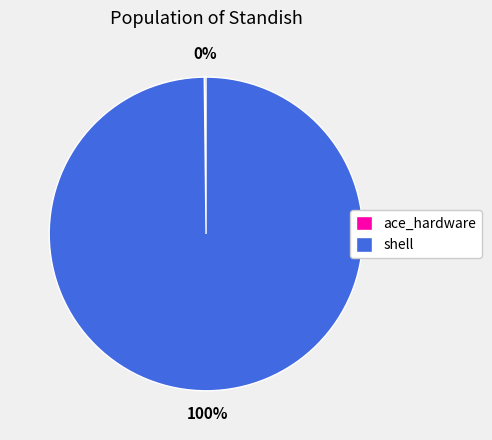

To the nearest percent, what percentage of the pie is shell?

100%